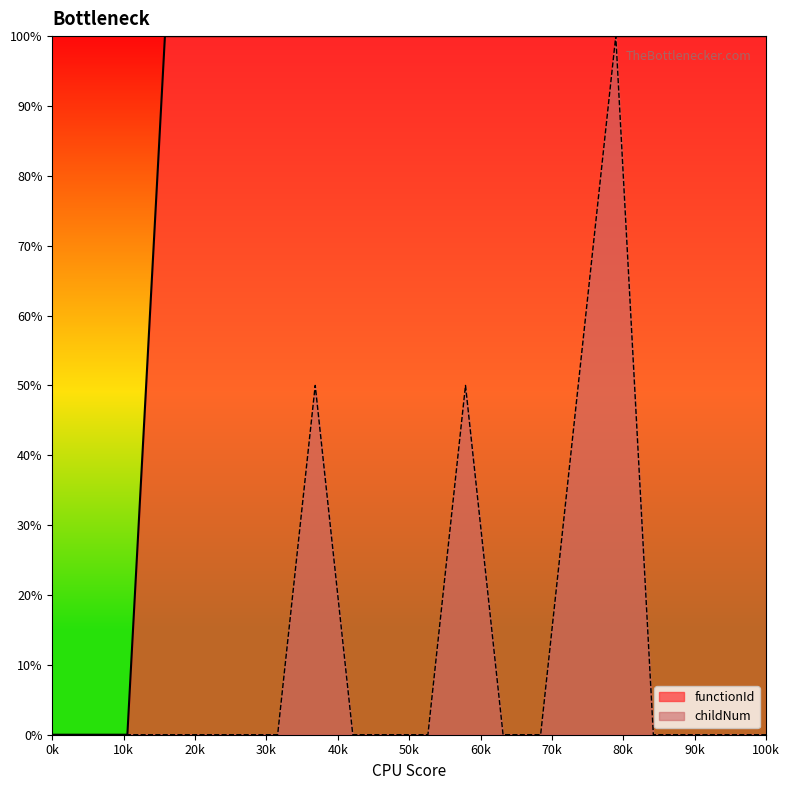

How many lines are shown in the chart?

2